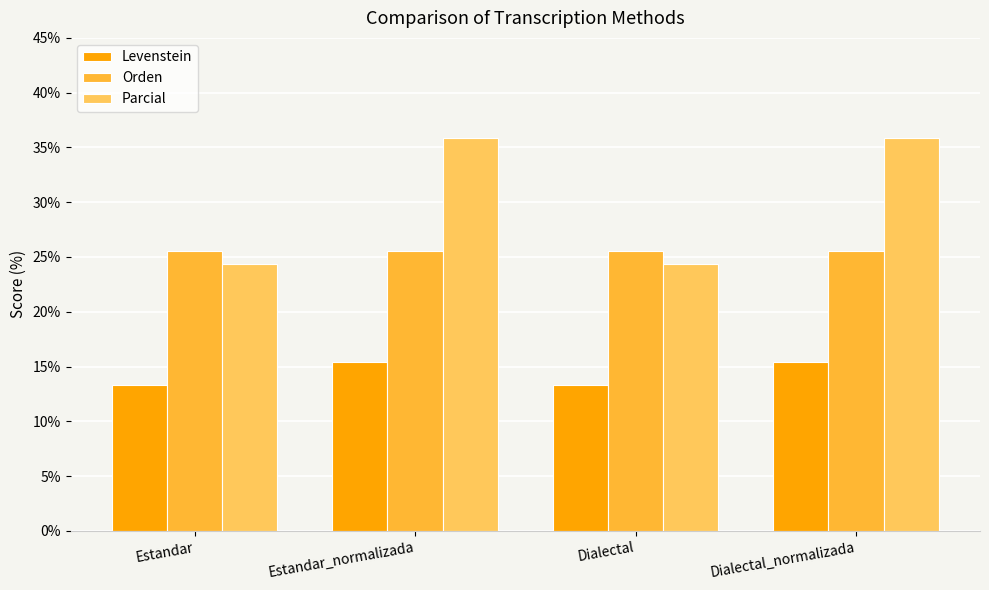

Read the Levenstein value at Dialectal_normalizada.

15.4